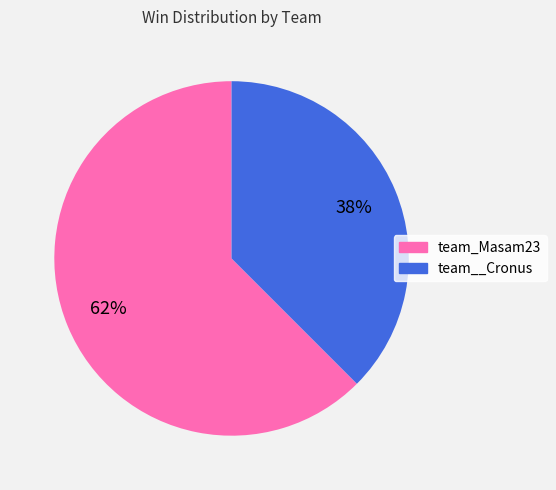

Is there a majority slice in this chart?

Yes